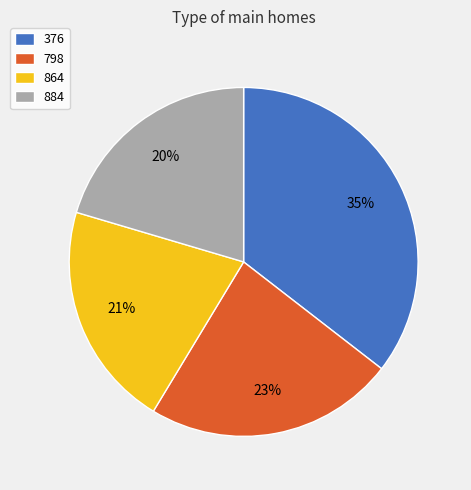

To the nearest percent, what is the difference between the largest and smallest slice percentages?

15%